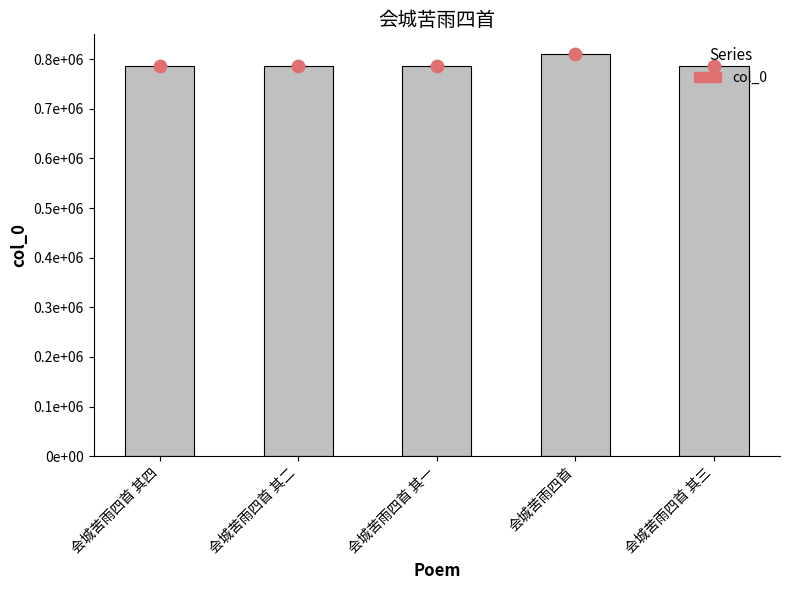

Which series has the largest Y range (max minus min)?

col_0